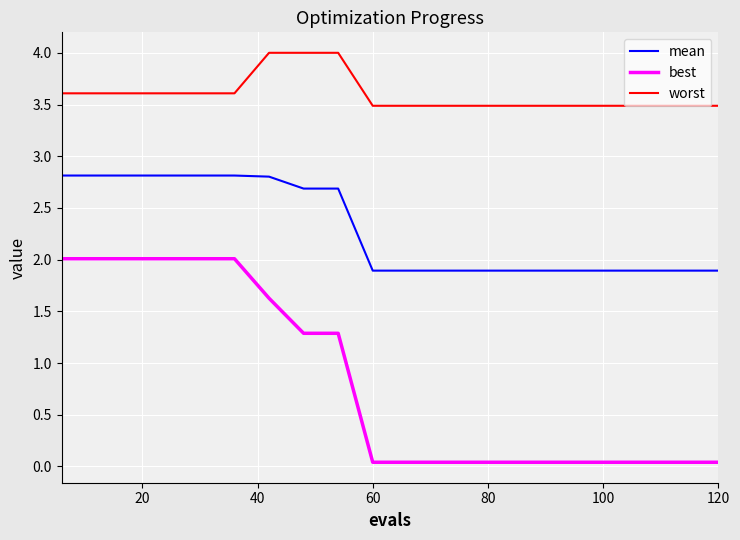

Which series has the largest total across all categories?

worst